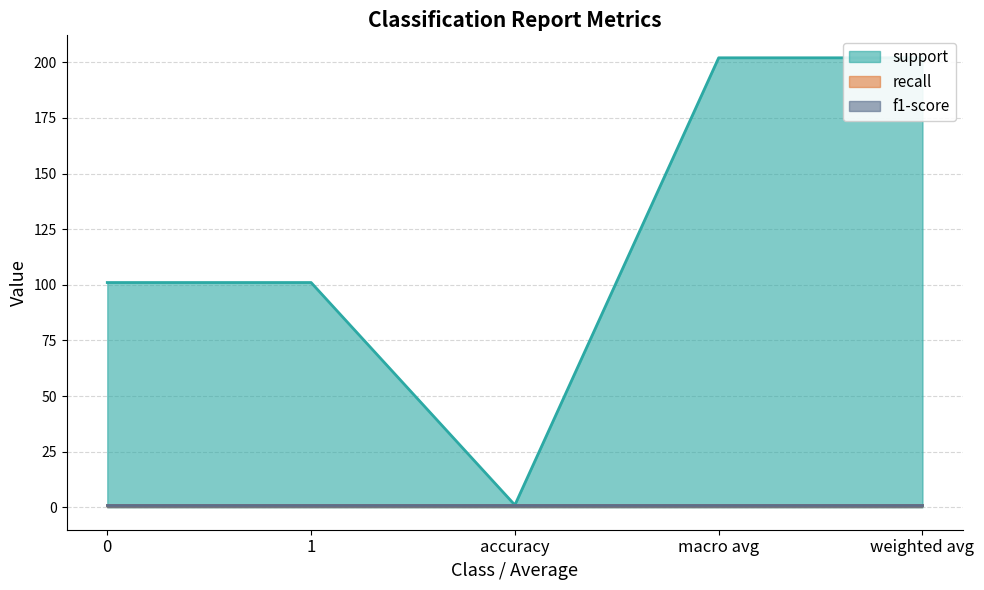

What is the difference between the highest and lowest values at 0?

100